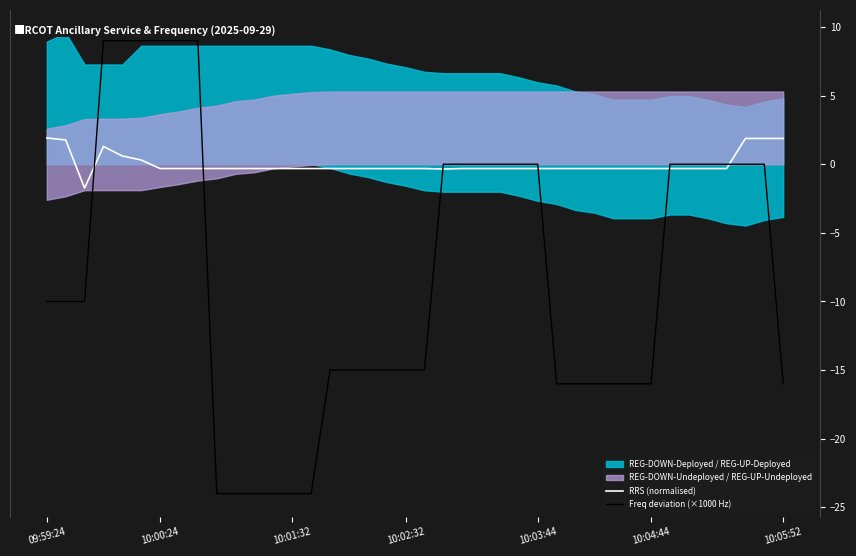

At 15, list the series in order from largest to smallest.

RRS (normalised), Freq deviation (×1000 Hz)